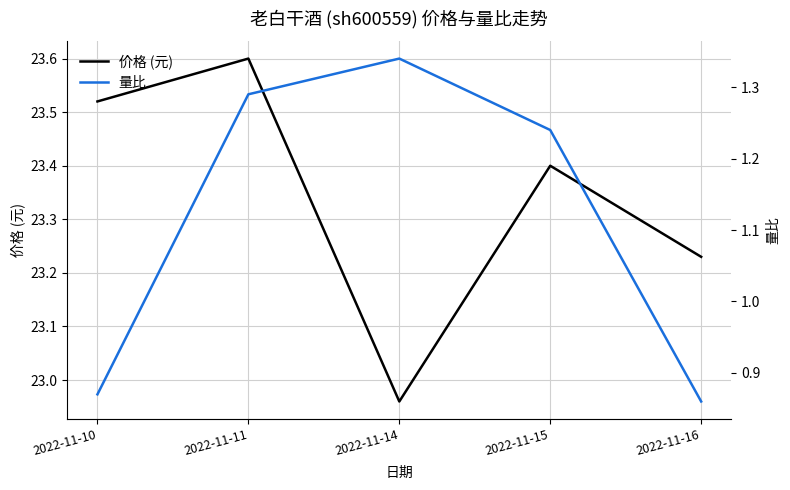

Reading left to right, what are all the values shown in this chart?

价格 (元): 23.5	23.6	23.0	23.4	23.2
量比: 0.9	1.3	1.3	1.2	0.9